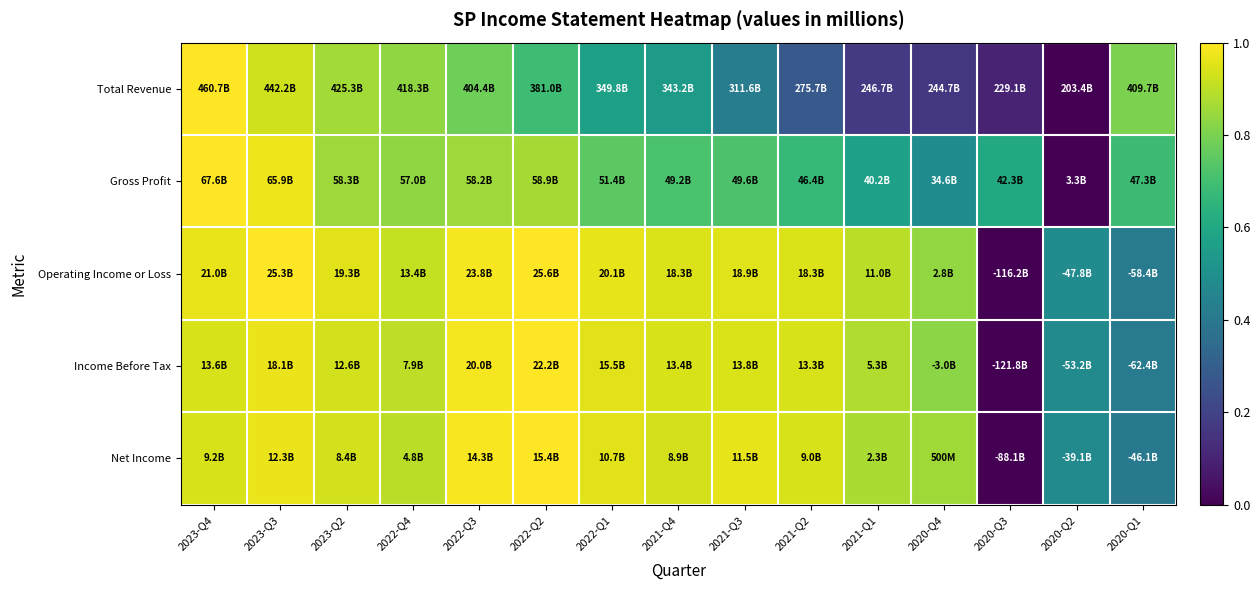

Reading left to right, list all the values displayed in this chart.

Total Revenue: 2023-Q4=1.0	2023-Q3=0.9	2023-Q2=0.9	2022-Q4=0.8	2022-Q3=0.8	2022-Q2=0.7	2022-Q1=0.6	2021-Q4=0.5	2021-Q3=0.4	2021-Q2=0.3	2021-Q1=0.2	2020-Q4=0.2	2020-Q3=0.1	2020-Q2=0.0	2020-Q1=0.8
Gross Profit: 2023-Q4=1.0	2023-Q3=1.0	2023-Q2=0.9	2022-Q4=0.8	2022-Q3=0.9	2022-Q2=0.9	2022-Q1=0.7	2021-Q4=0.7	2021-Q3=0.7	2021-Q2=0.7	2021-Q1=0.6	2020-Q4=0.5	2020-Q3=0.6	2020-Q2=0.0	2020-Q1=0.7
Operating Income or Loss: 2023-Q4=1.0	2023-Q3=1.0	2023-Q2=1.0	2022-Q4=0.9	2022-Q3=1.0	2022-Q2=1.0	2022-Q1=1.0	2021-Q4=0.9	2021-Q3=1.0	2021-Q2=0.9	2021-Q1=0.9	2020-Q4=0.8	2020-Q3=0.0	2020-Q2=0.5	2020-Q1=0.4
Income Before Tax: 2023-Q4=0.9	2023-Q3=1.0	2023-Q2=0.9	2022-Q4=0.9	2022-Q3=1.0	2022-Q2=1.0	2022-Q1=1.0	2021-Q4=0.9	2021-Q3=0.9	2021-Q2=0.9	2021-Q1=0.9	2020-Q4=0.8	2020-Q3=0.0	2020-Q2=0.5	2020-Q1=0.4
Net Income: 2023-Q4=0.9	2023-Q3=1.0	2023-Q2=0.9	2022-Q4=0.9	2022-Q3=1.0	2022-Q2=1.0	2022-Q1=1.0	2021-Q4=0.9	2021-Q3=1.0	2021-Q2=0.9	2021-Q1=0.9	2020-Q4=0.9	2020-Q3=0.0	2020-Q2=0.5	2020-Q1=0.4